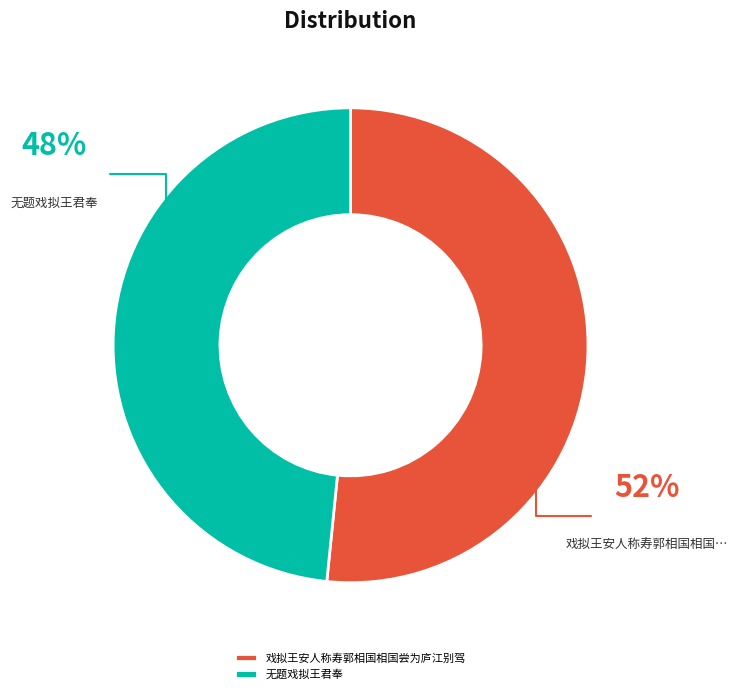

Combined, do 戏拟王安人称寿郭相国相国尝为庐江别驾 and 无题戏拟王君奉 account for over 50%?

Yes